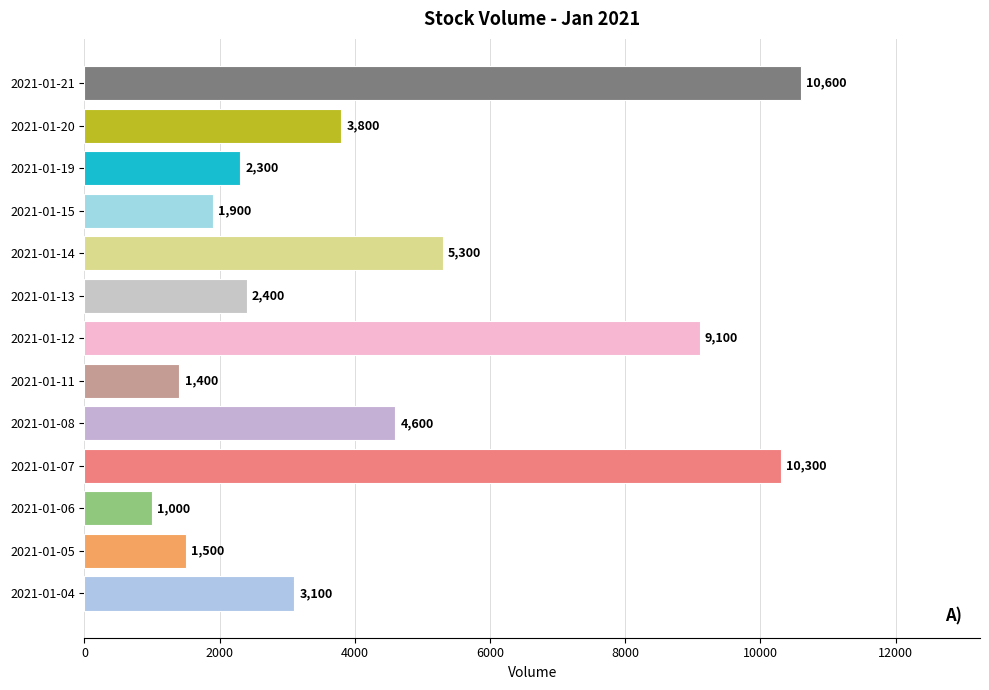

Are the bars grouped side by side (vs. stacked)?

No